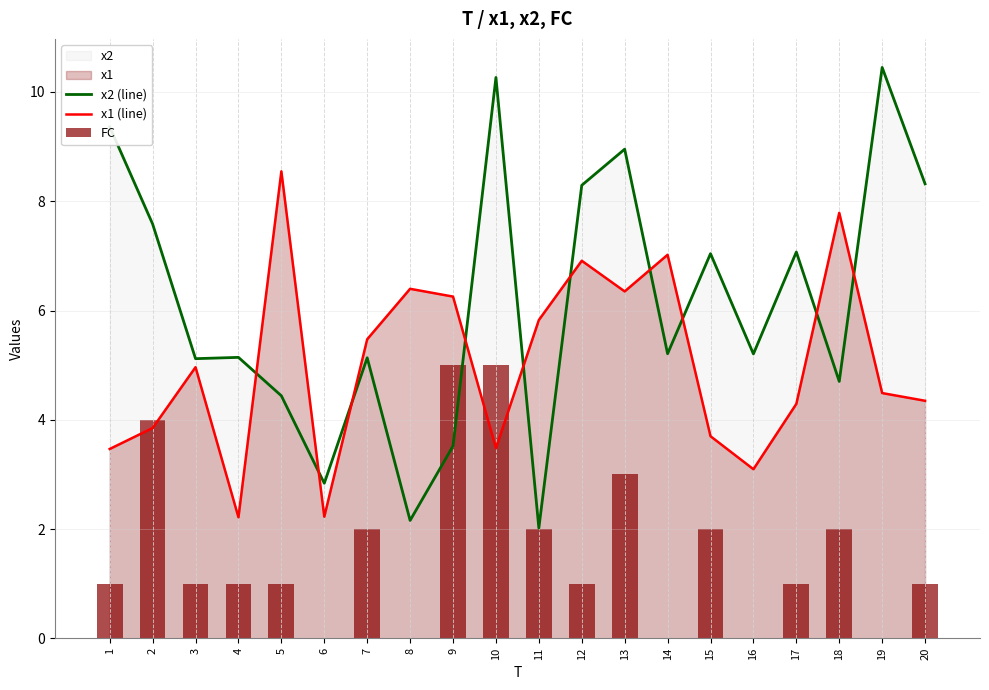

Reading right to left, list all the values displayed in this chart.

x2 (line): 8.3	10.4	4.7	7.1	5.2	7.0	5.2	9.0	8.3	2.0	10.3	3.5	2.2	5.1	2.8	4.4	5.1	5.1	7.6	9.4
x1 (line): 4.3	4.5	7.8	4.3	3.1	3.7	7.0	6.3	6.9	5.8	3.5	6.3	6.4	5.5	2.2	8.5	2.2	5.0	3.8	3.5
FC: 1.0	0.0	2.0	1.0	0.0	2.0	0.0	3.0	1.0	2.0	5.0	5.0	0.0	2.0	0.0	1.0	1.0	1.0	4.0	1.0